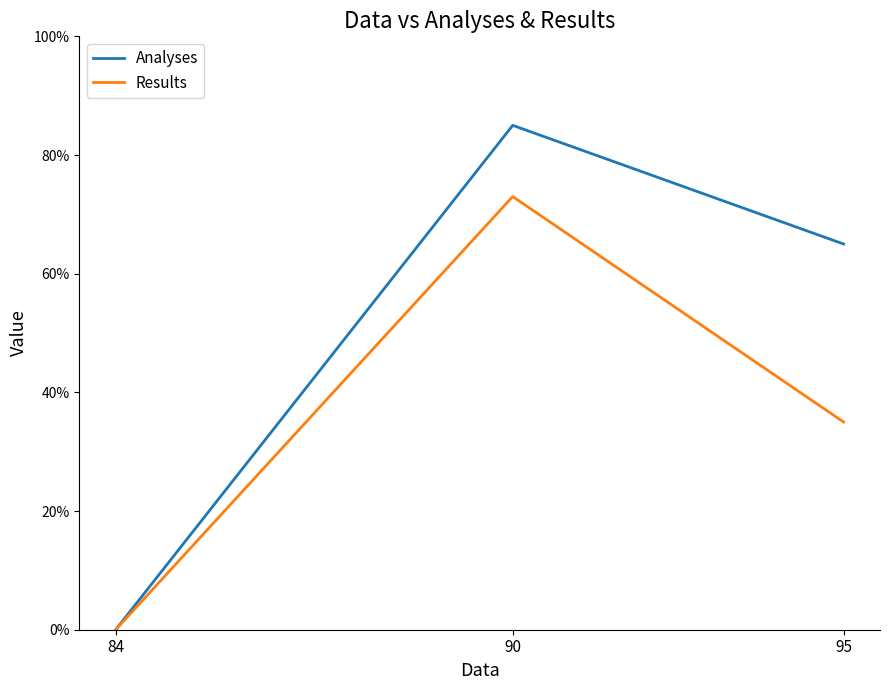

Reading left to right, extract all data points from this chart.

Analyses: 0	85	65
Results: 0	73	35